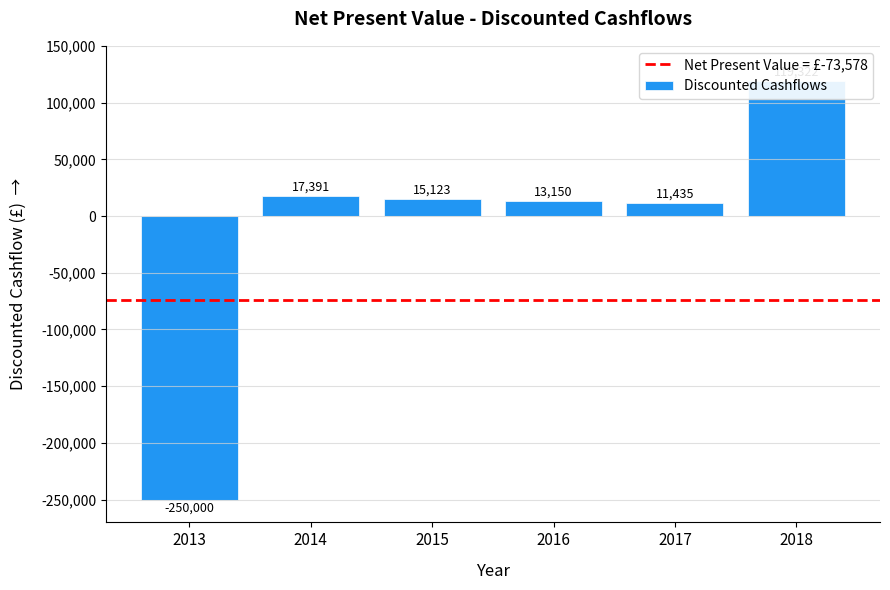

What is the value of the 1st bar from the left?

-250000.0